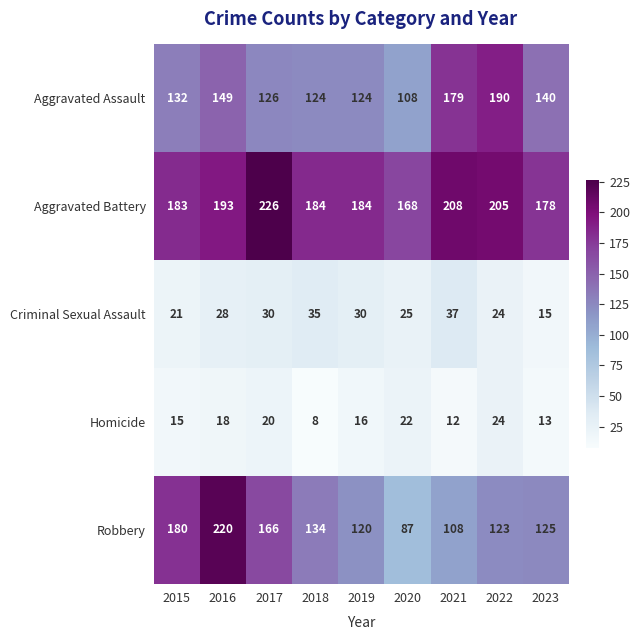

List the series in order of their peak value, highest first.

Aggravated Battery, Robbery, Aggravated Assault, Criminal Sexual Assault, Homicide